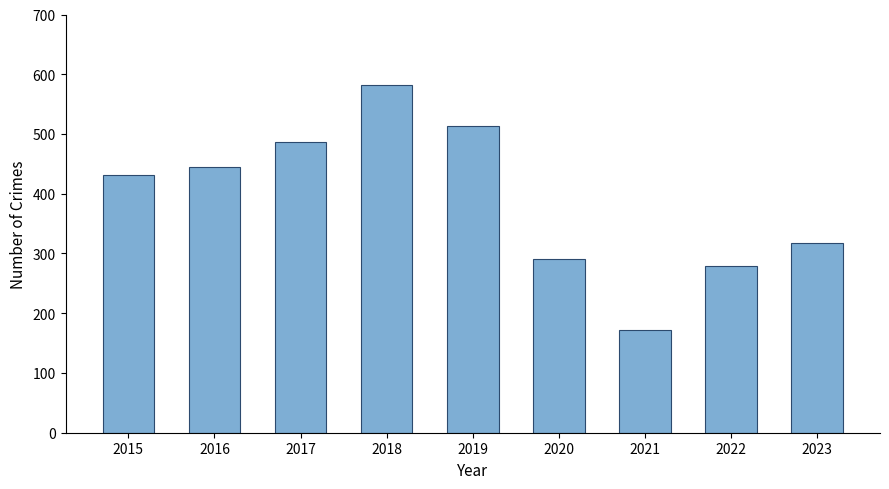

Is it true that the value at 2018 is 582?

True